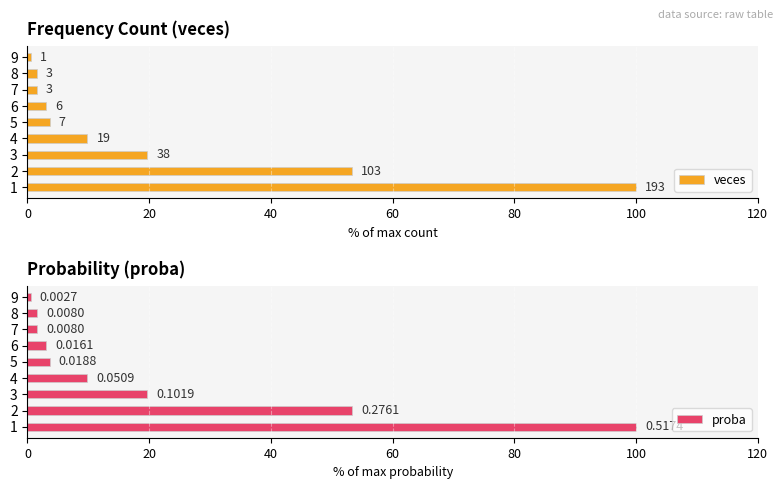

At 0, list the series in order from smallest to largest.

veces, proba